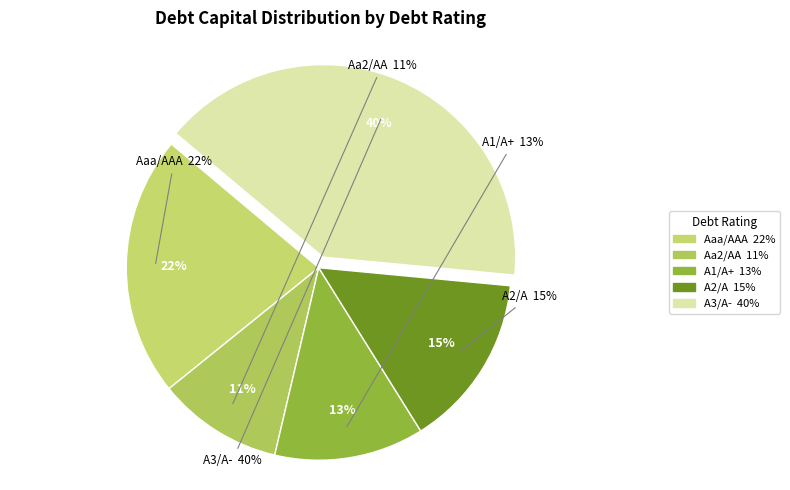

Is there any slice that represents more than half of the pie?

No